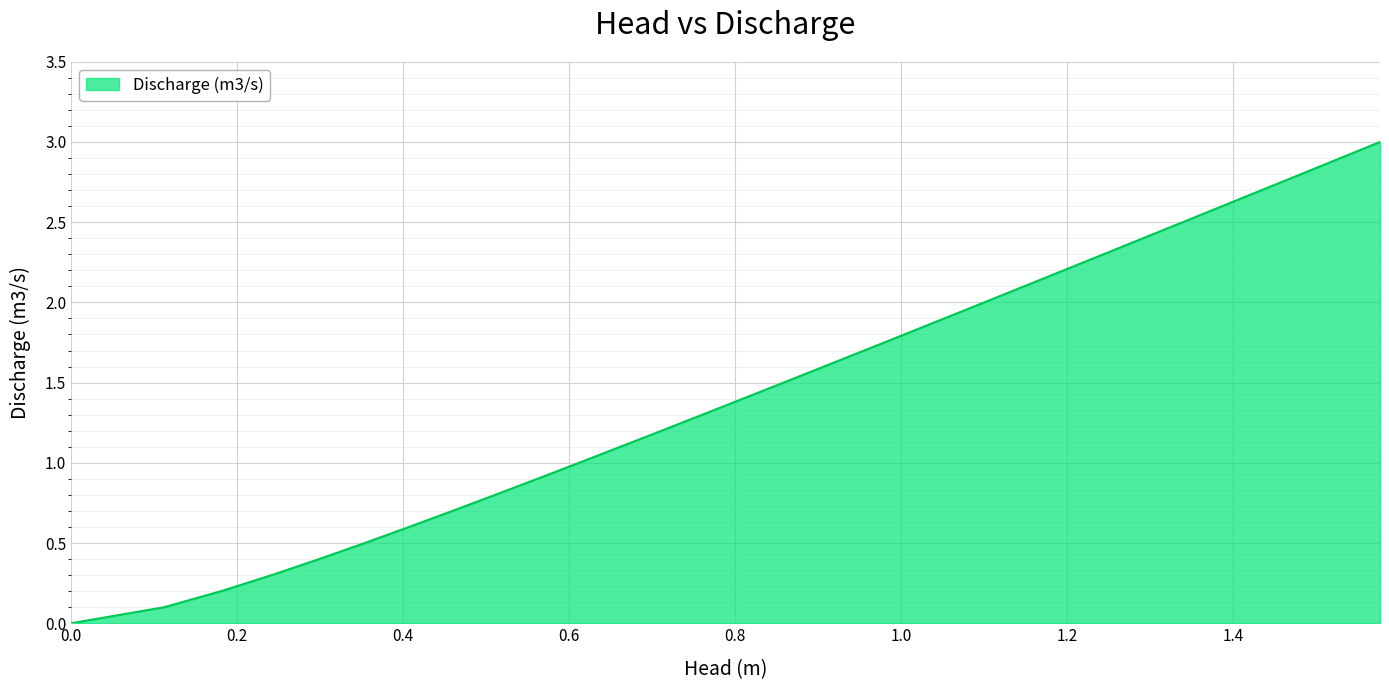

What is the average value?

1.5